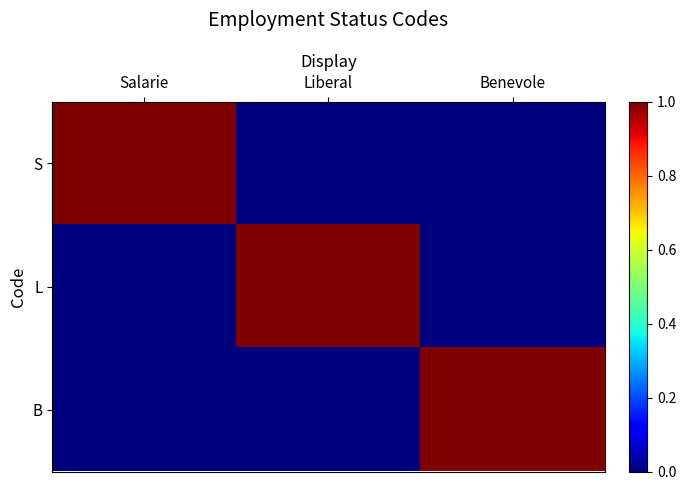

Reading left to right, list all the values displayed in this chart.

S: Salarie=1	Liberal=0	Benevole=0
L: Salarie=0	Liberal=1	Benevole=0
B: Salarie=0	Liberal=0	Benevole=1